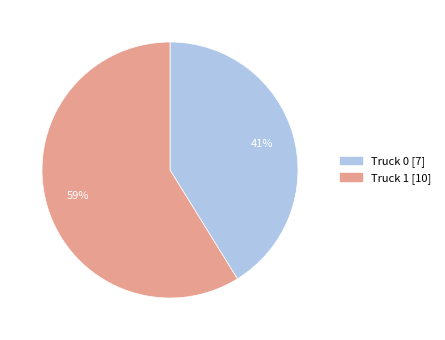

Between Truck 0 and Truck 1, which is larger?

Truck 1